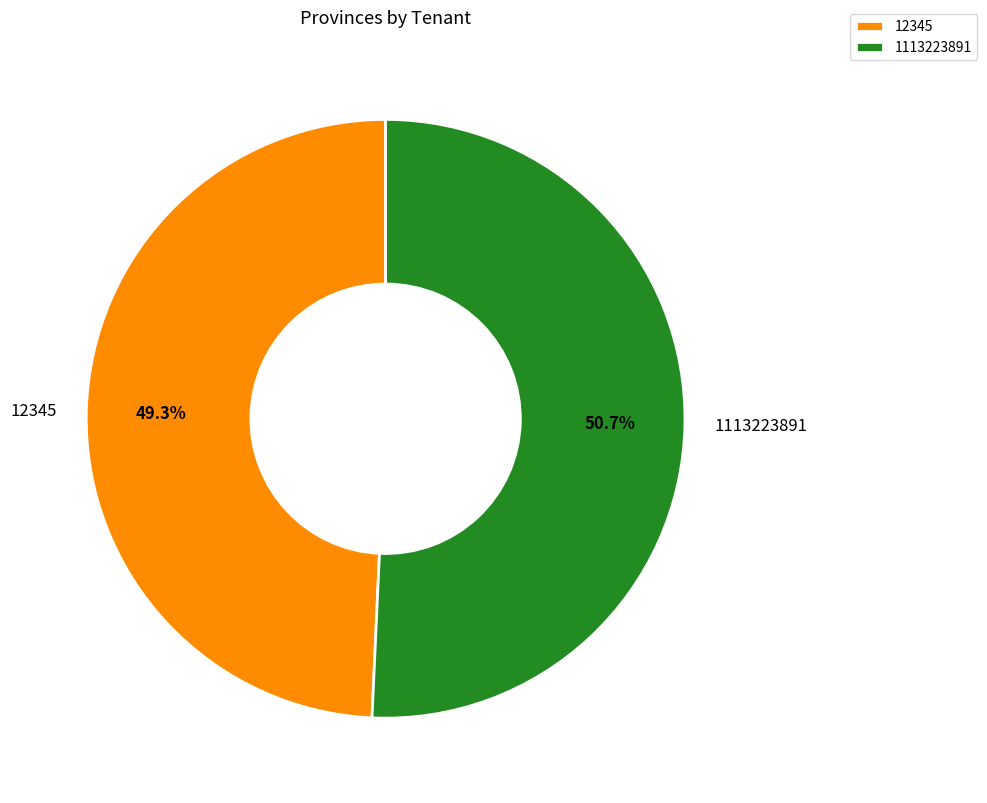

What percentage is the 1113223891 slice, to the nearest percent?

51%